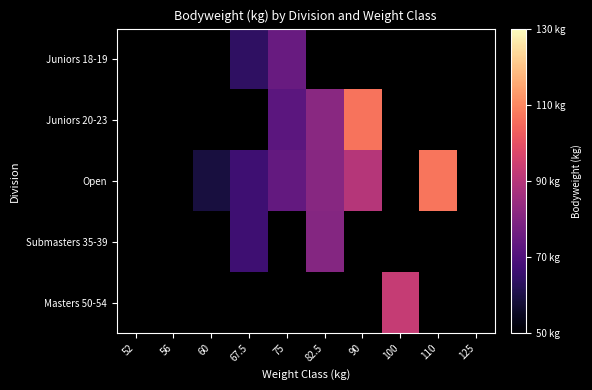

How many data points in Open are less than 81?

3